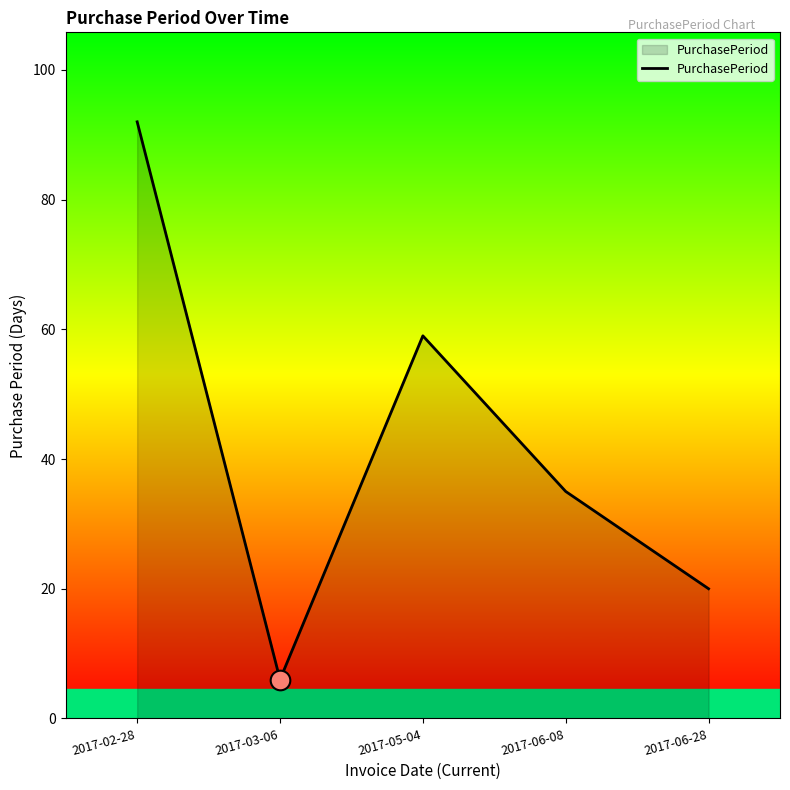

What is the ratio of the value at 2017-06-08 to the value at 2017-02-28?

0.4